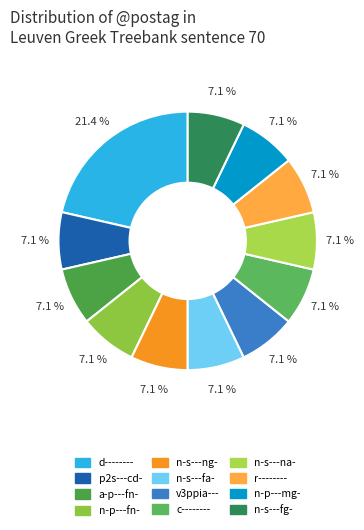

Do d-------- and n-p---mg- together represent more than half of the pie?

No